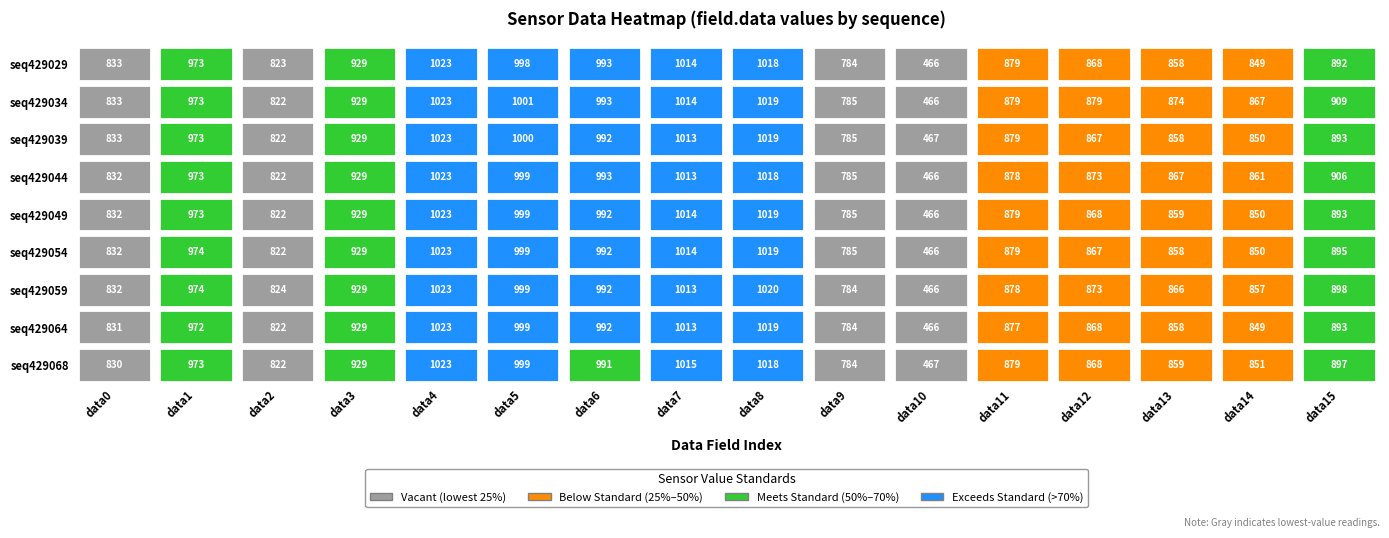

Between 12 and 15, which series saw the biggest shift?

429044